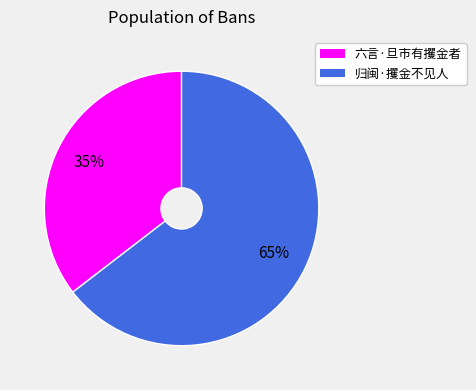

Between 归闽·攫金不见人 and 六言·旦市有攫金者, which is larger?

归闽·攫金不见人